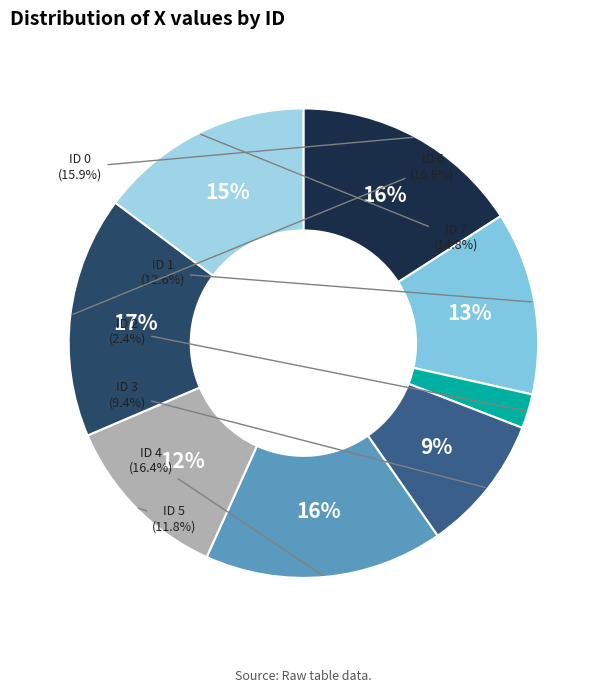

To the nearest percent, what percentage of the pie is 1?

13%